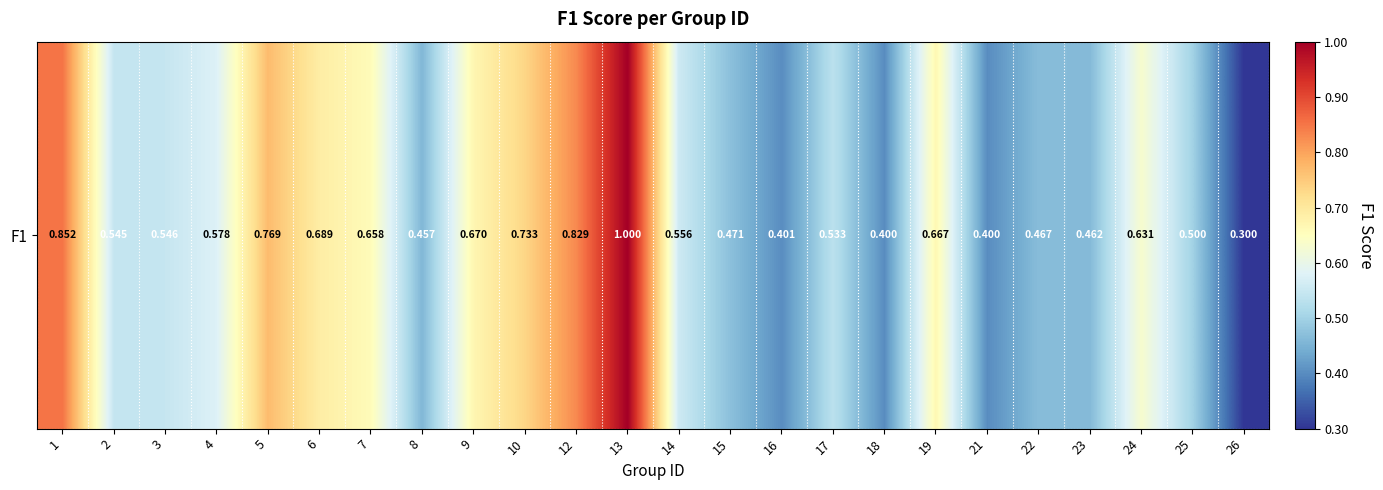

List the labels in order of value, largest first.

13, 1, 12, 5, 10, 6, 9, 19, 7, 24, 4, 14, 3, 2, 17, 25, 15, 22, 23, 8, 16, 18, 21, 26